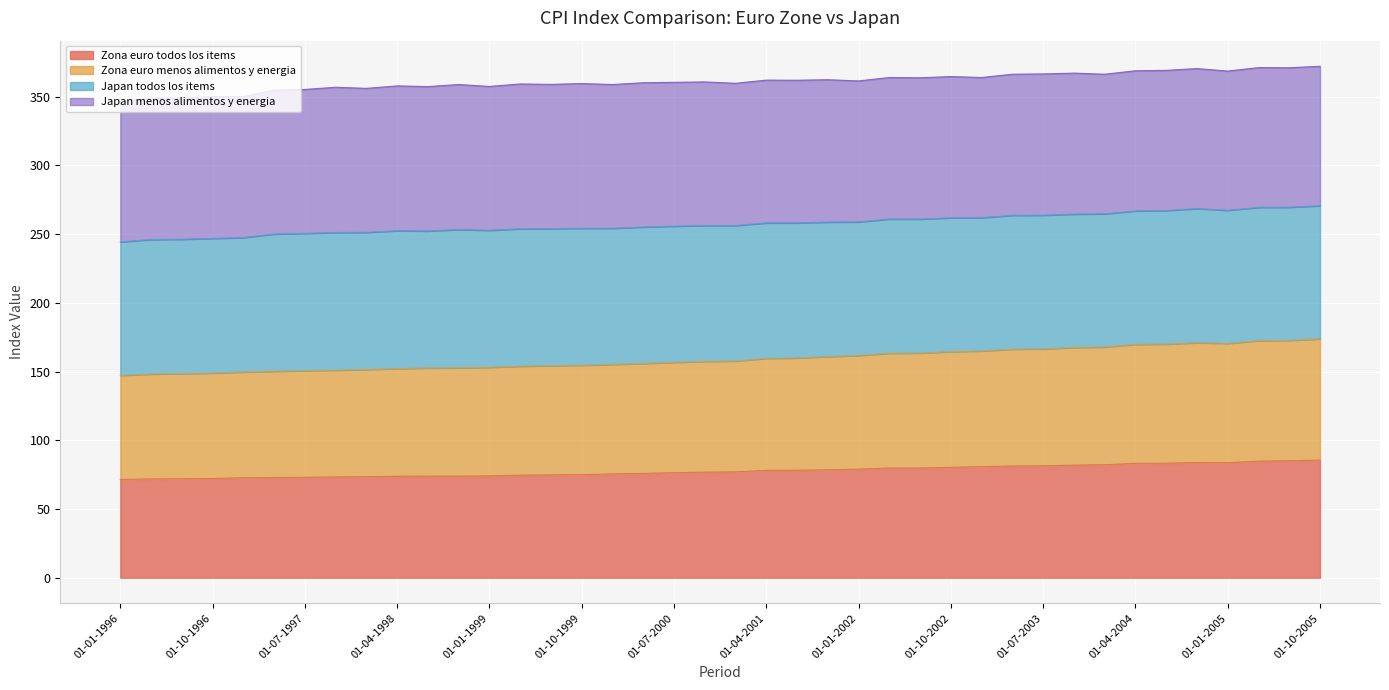

What position from the left is 01-07-2004?

35